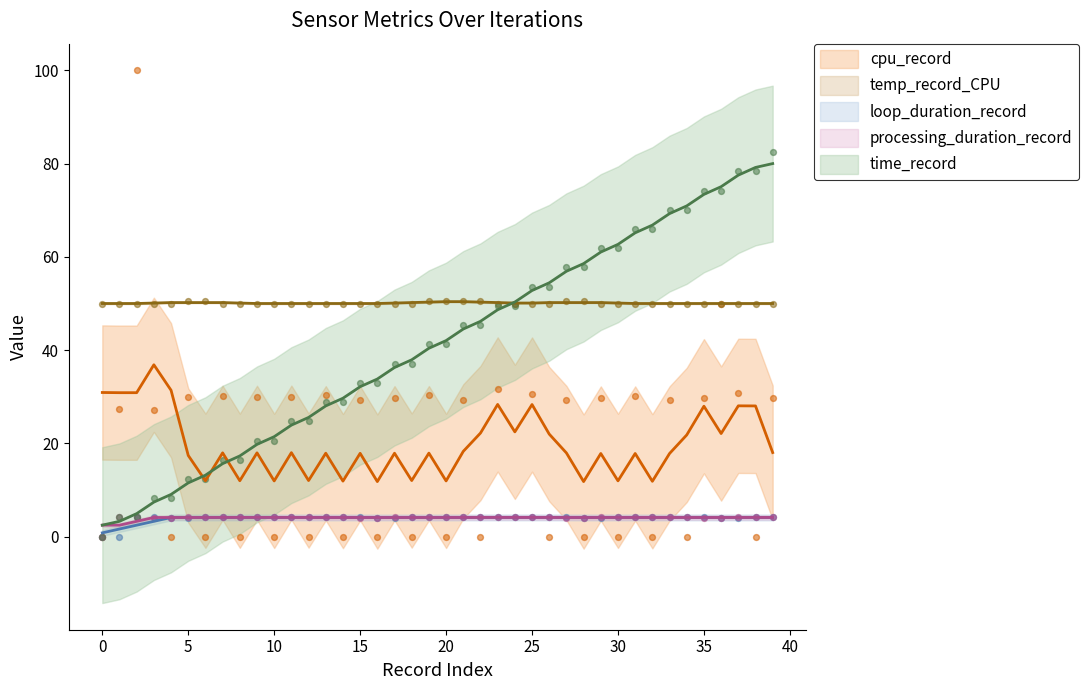

Which series has the largest total across all categories?

temp_record_CPU